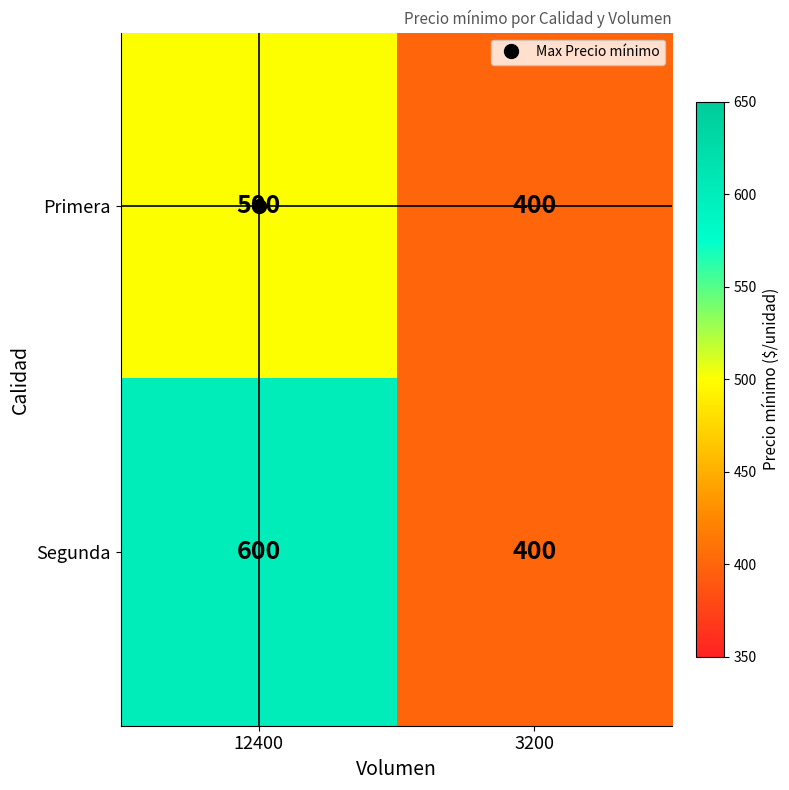

List the series in order of their peak value, lowest first.

Primera, Segunda